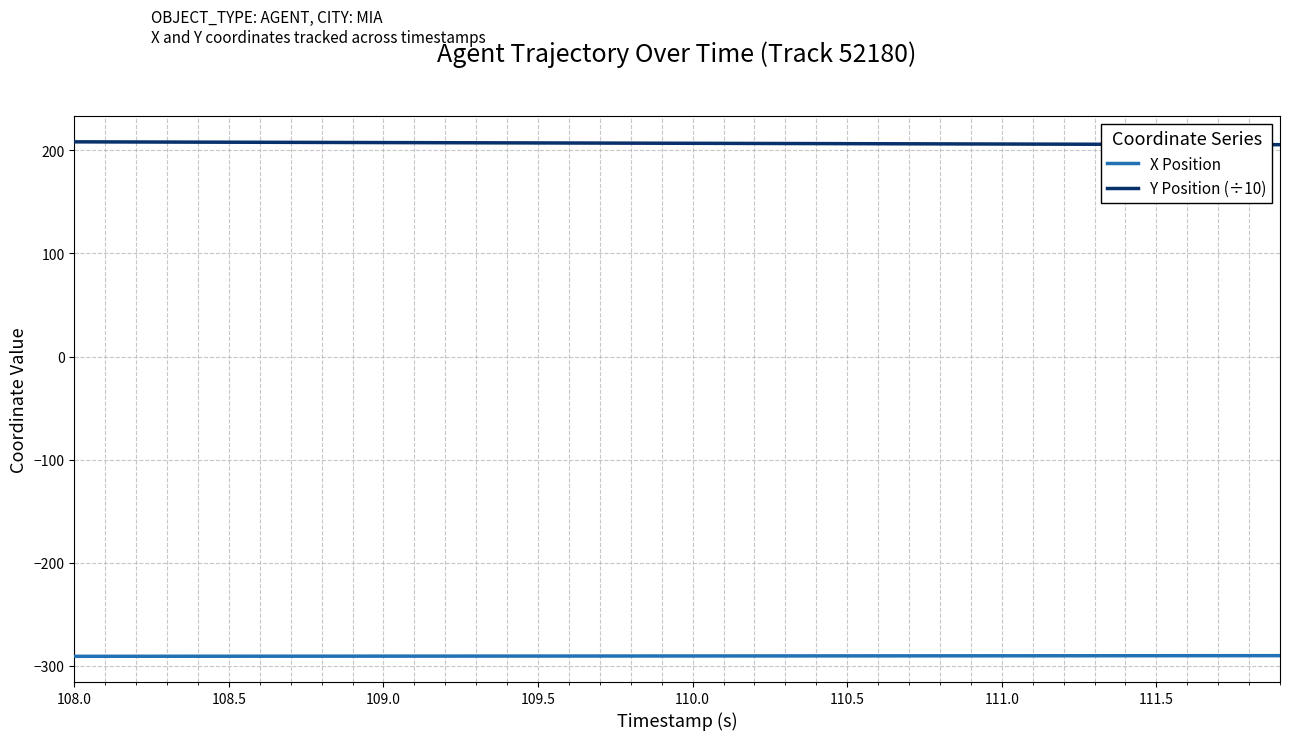

List the series in order of their peak value, highest first.

Y Position (÷10), X Position